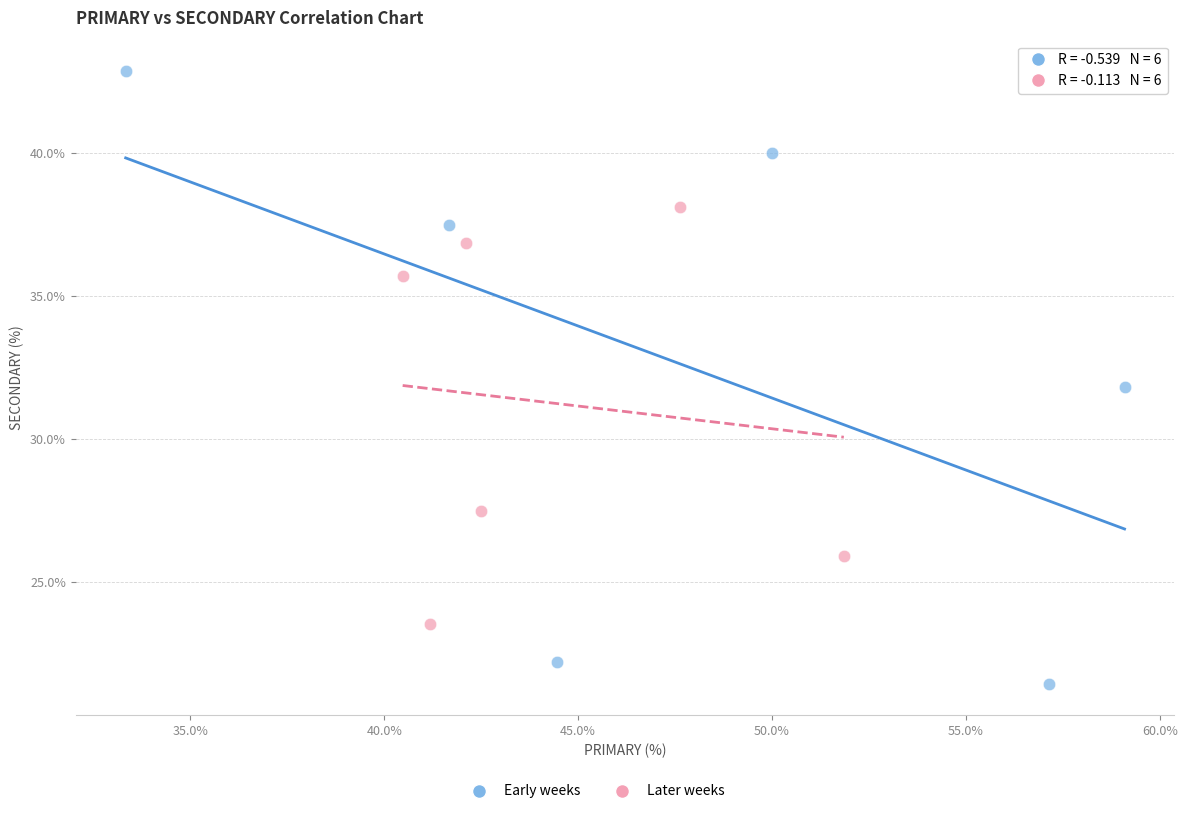

Which series contains the lowest Y value?

Early weeks